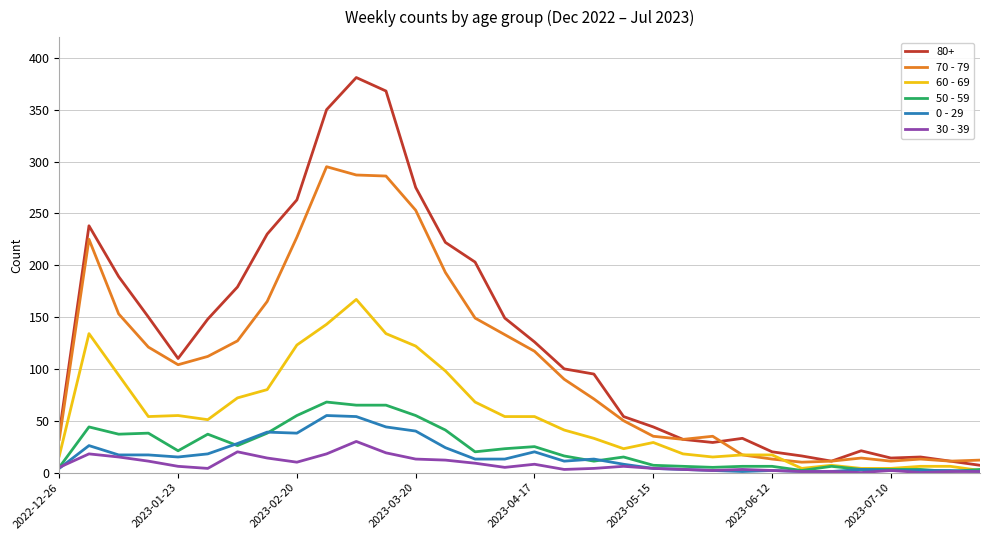

True or false: 30 - 39 and 70 - 79 cross at least once.

False